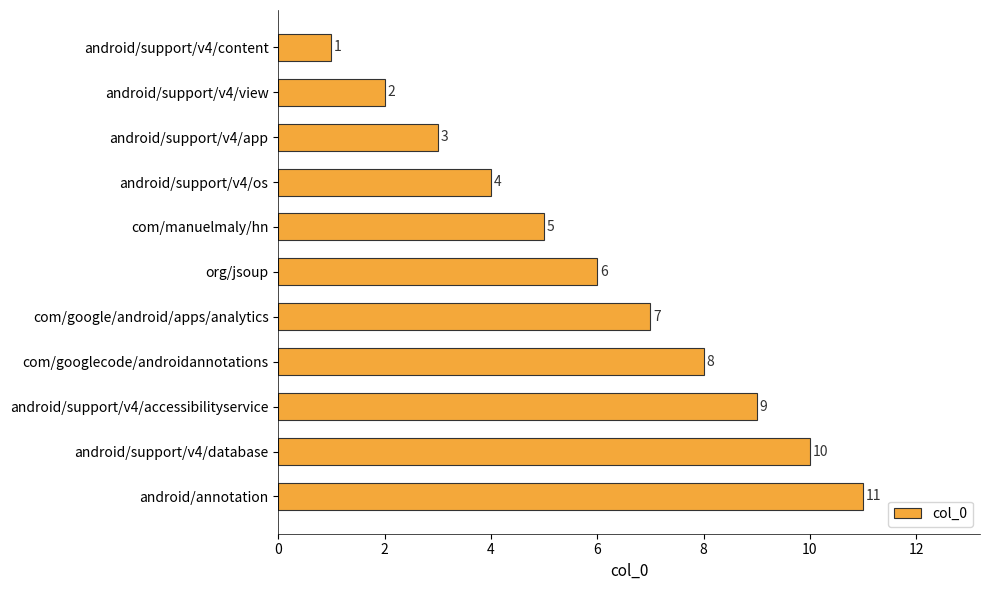

What is the change in value from com/manuelmaly/hn to com/google/android/apps/analytics?

+2